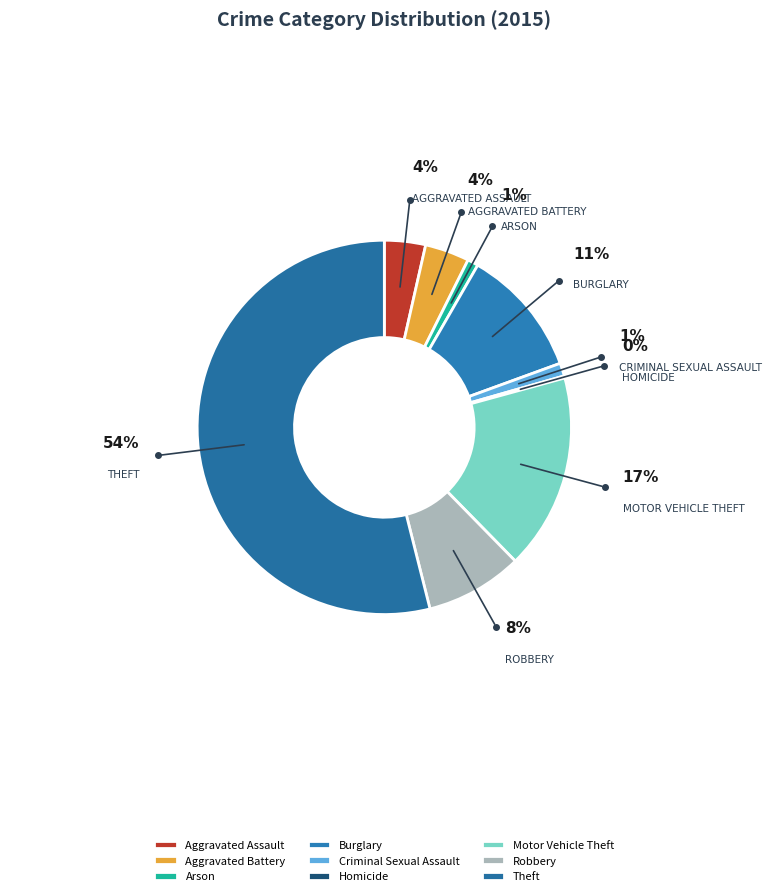

To the nearest percent, what is the average slice percentage?

11%